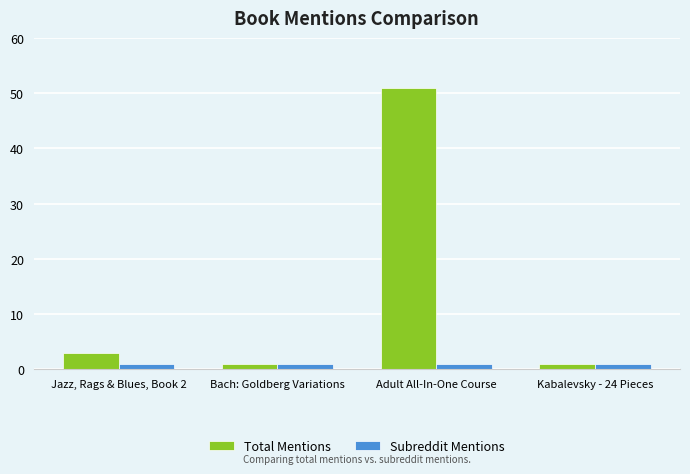

Reading right to left, what are all the values shown in this chart?

Total Mentions: Kabalevsky - 24 Pieces=1	Adult All-In-One Course=51	Bach: Goldberg Variations=1	Jazz, Rags & Blues, Book 2=3
Subreddit Mentions: Kabalevsky - 24 Pieces=1	Adult All-In-One Course=1	Bach: Goldberg Variations=1	Jazz, Rags & Blues, Book 2=1